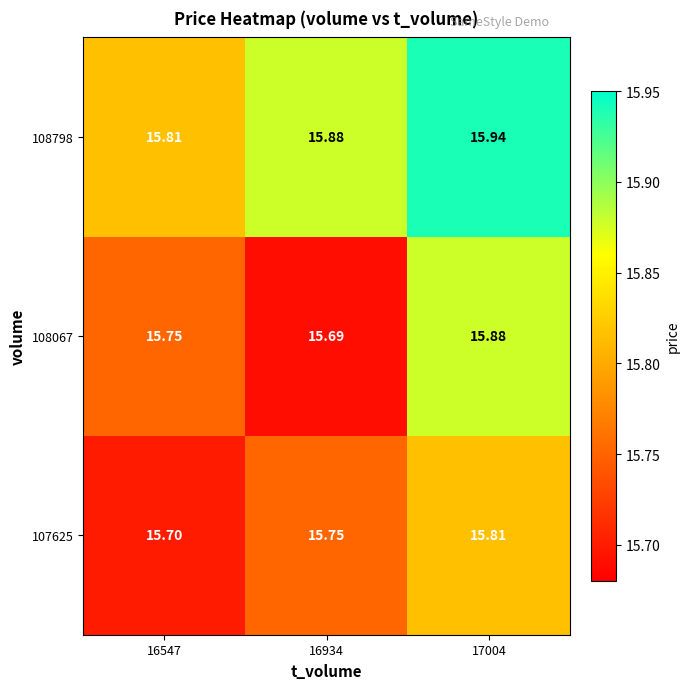

At 16547, list the series in order from largest to smallest.

108798, 108067, 107625